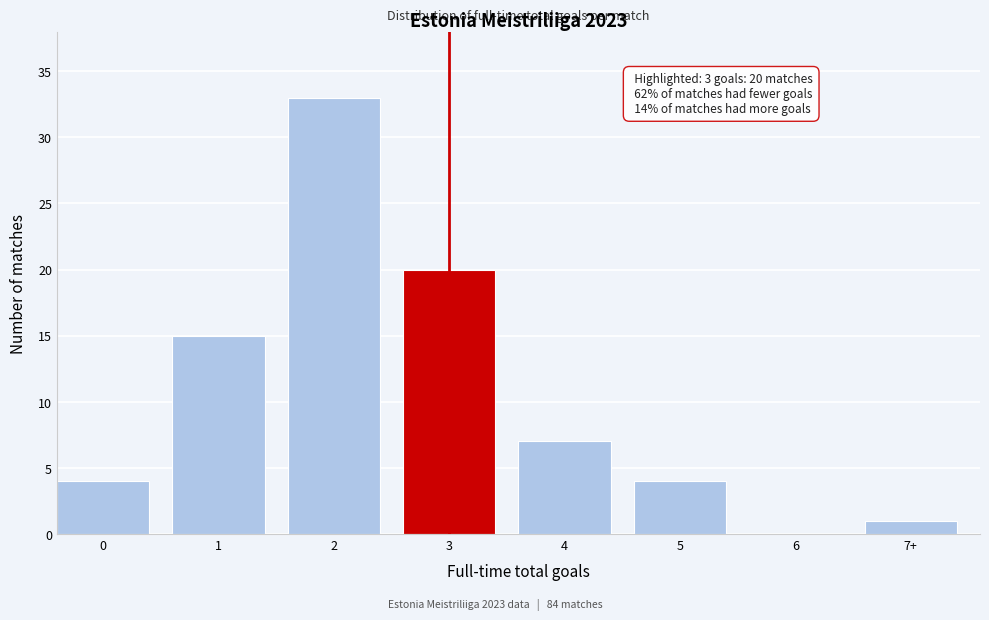

Reading left to right, transcribe all the data shown in this chart.

0=4	1=15	2=33	3=20	4=7	5=4	6=0	7+=1